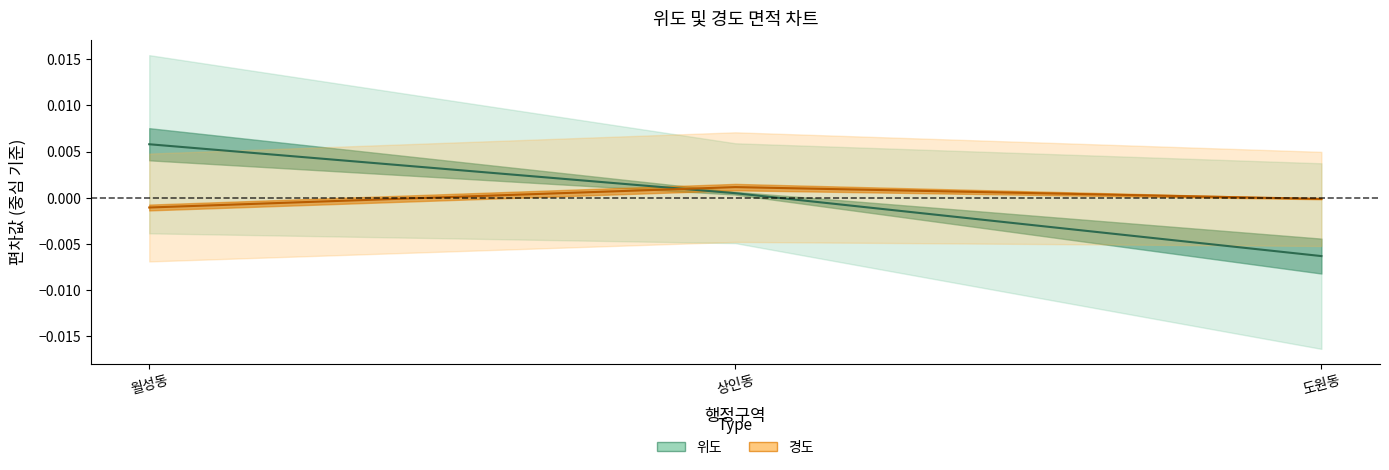

Rank the categories by 위도 value from lowest to highest.

도원동, 상인동, 월성동